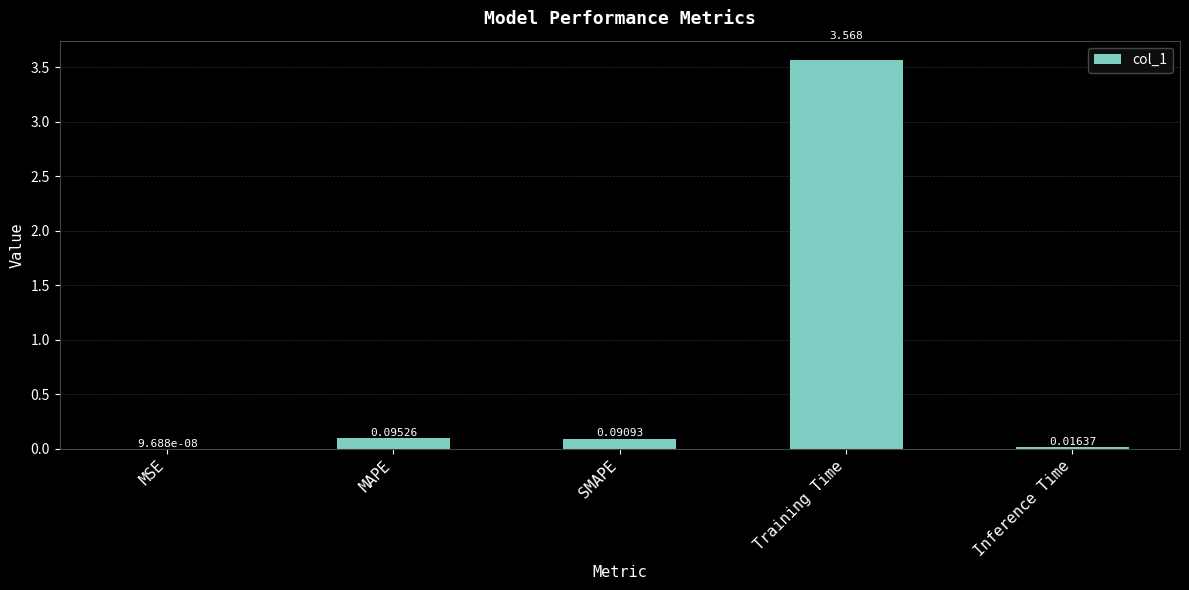

How many series are shown in this chart?

1